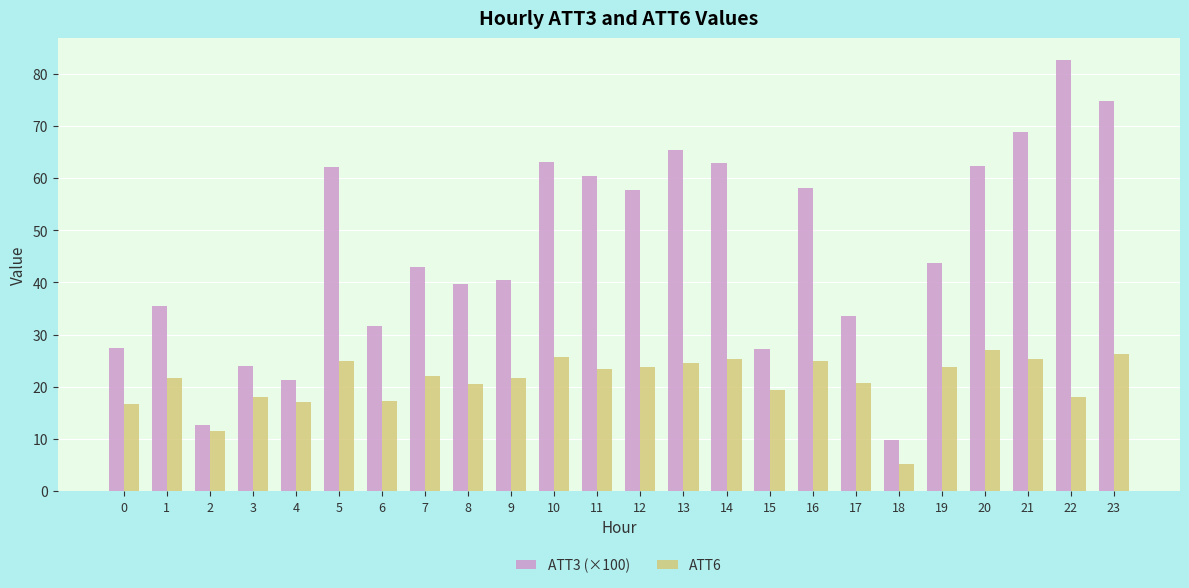

What are all the series names shown in the legend?

ATT3 (×100), ATT6